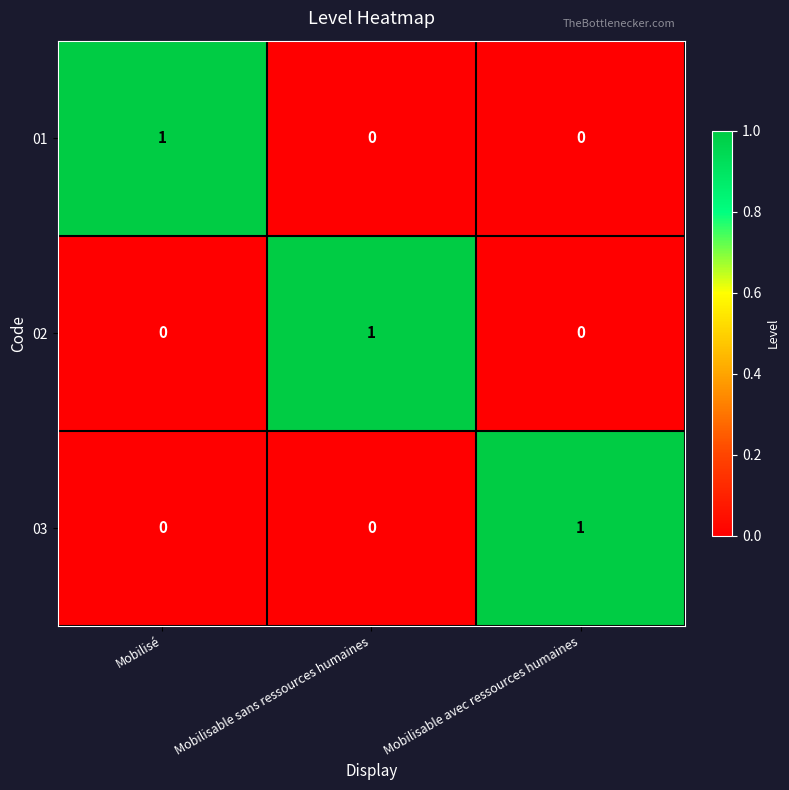

How many 03 values are between 0 and 1?

3